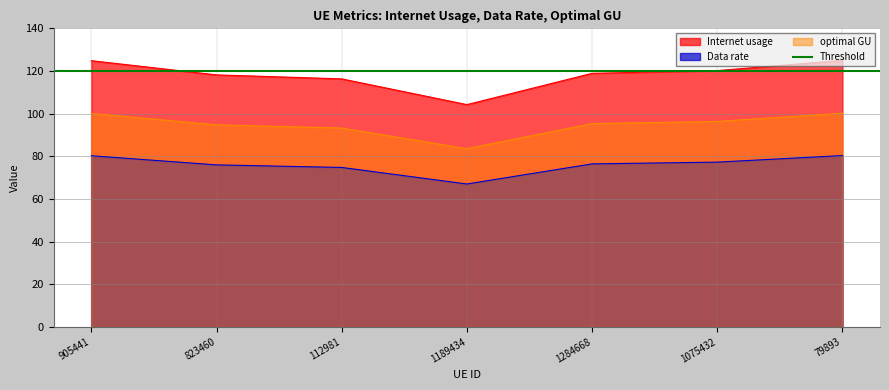

Rank the categories by Data rate value from lowest to highest.

1189434, 112981, 823460, 1284668, 1075432, 905441, 79893